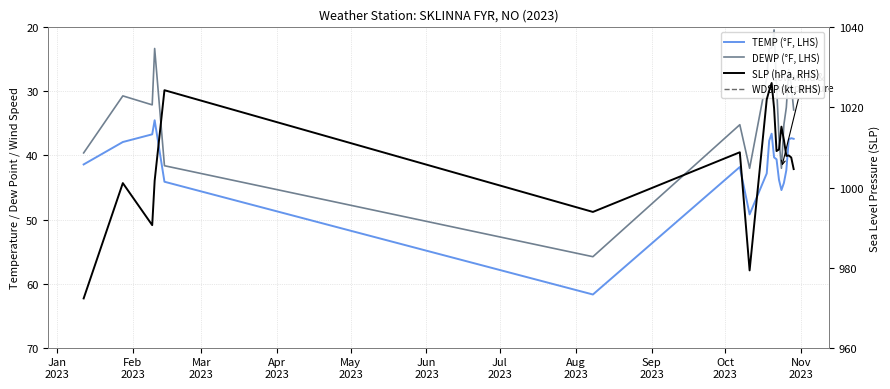

How many lines are shown in the chart?

4